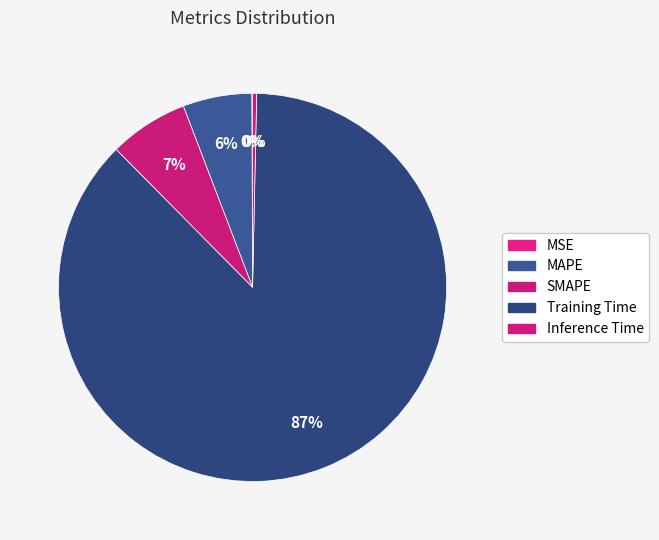

Rank the categories by value from lowest to highest.

MSE, Inference Time, MAPE, SMAPE, Training Time